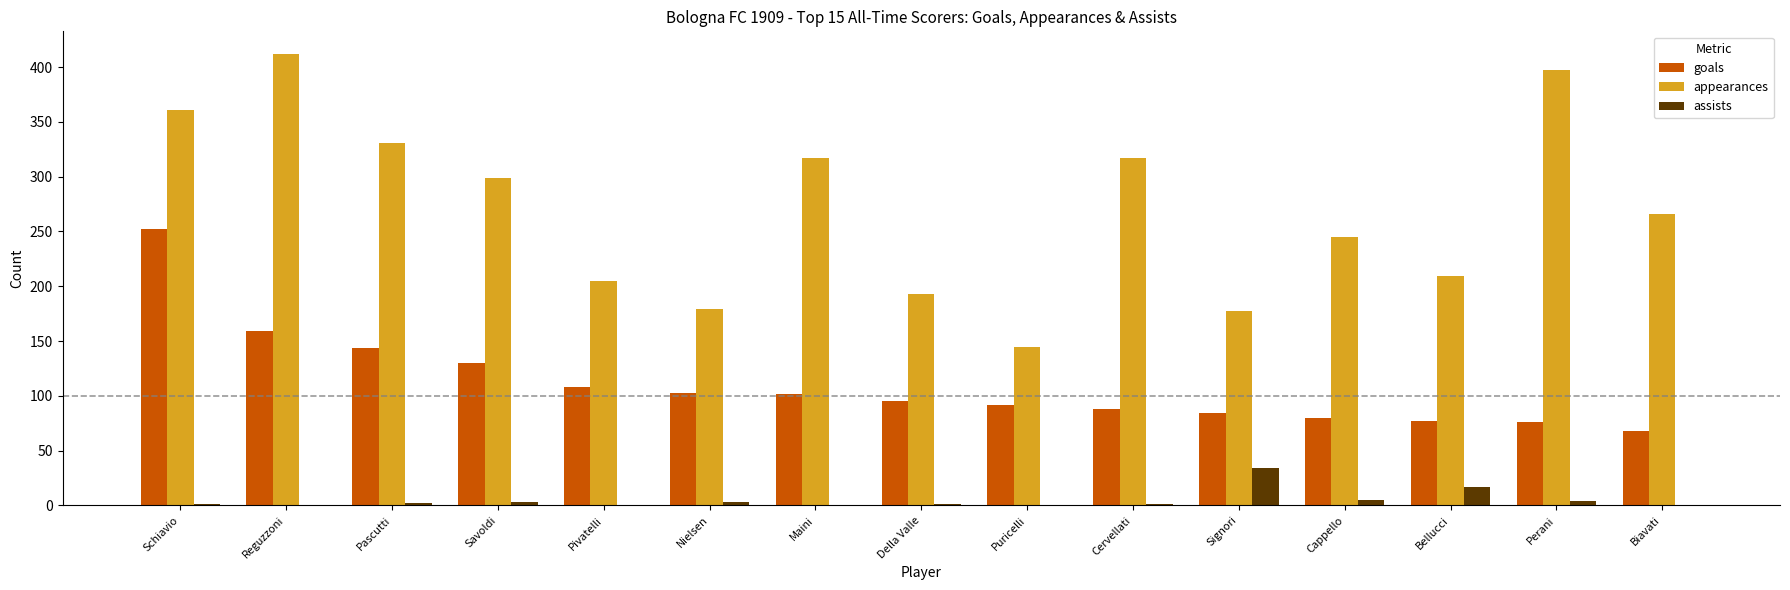

Are the bars horizontal?

No